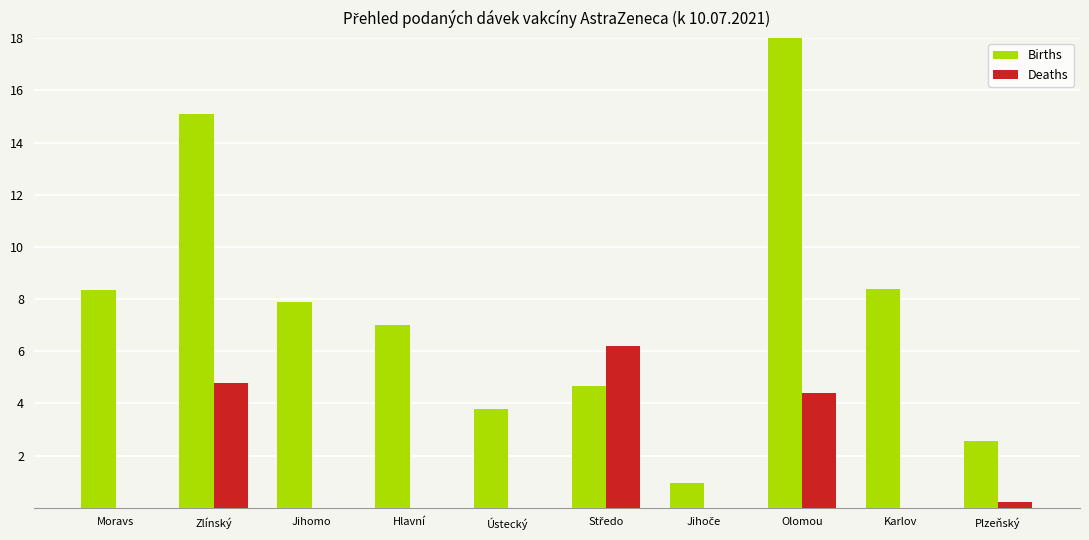

Which has a higher value, Jihomo or Ústecký?

Jihomo